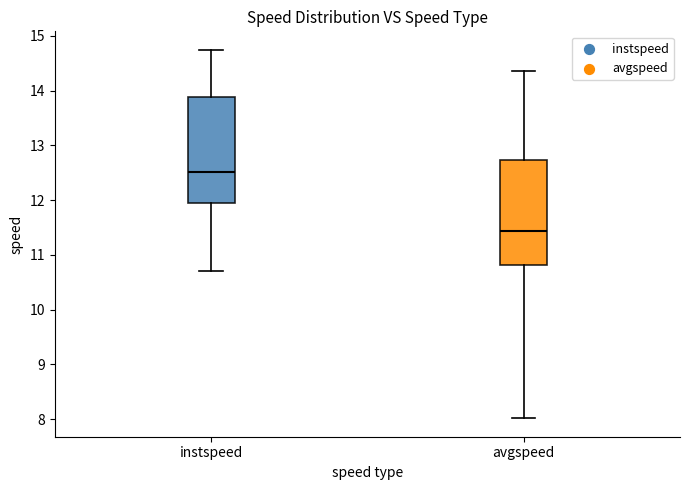

Which box has the highest median line?

instspeed